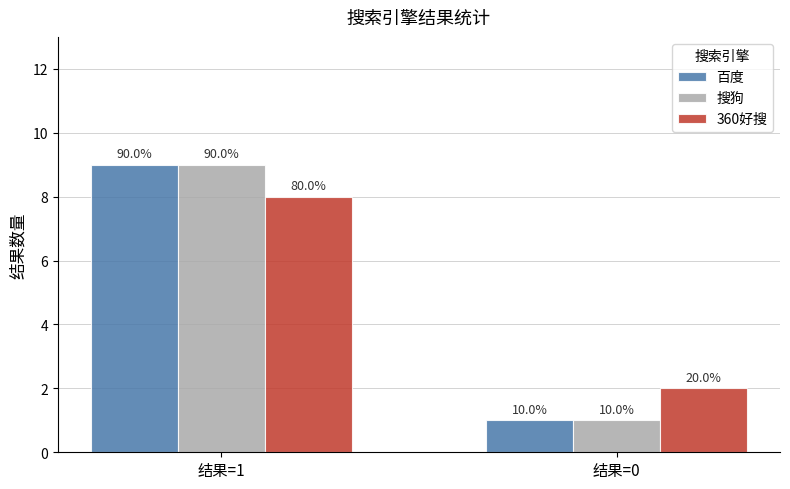

Between 结果=1 and 结果=0, which series saw the biggest shift?

百度